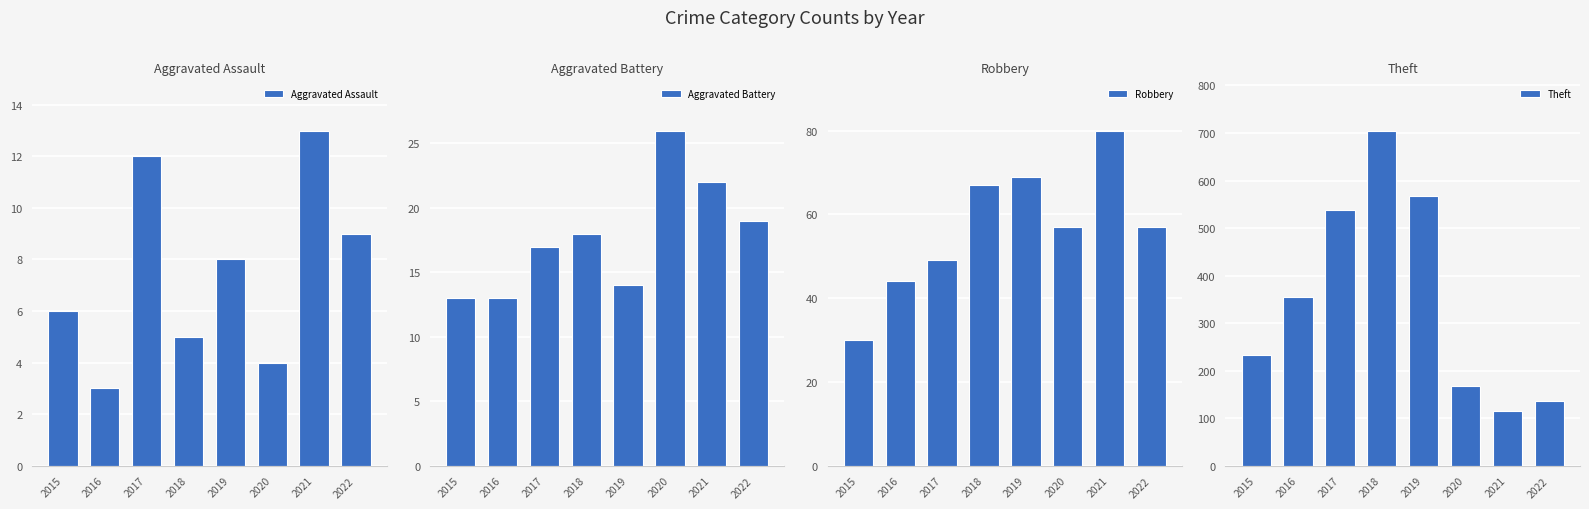

The value of Aggravated Assault at 2019 is 13. True or false?

False